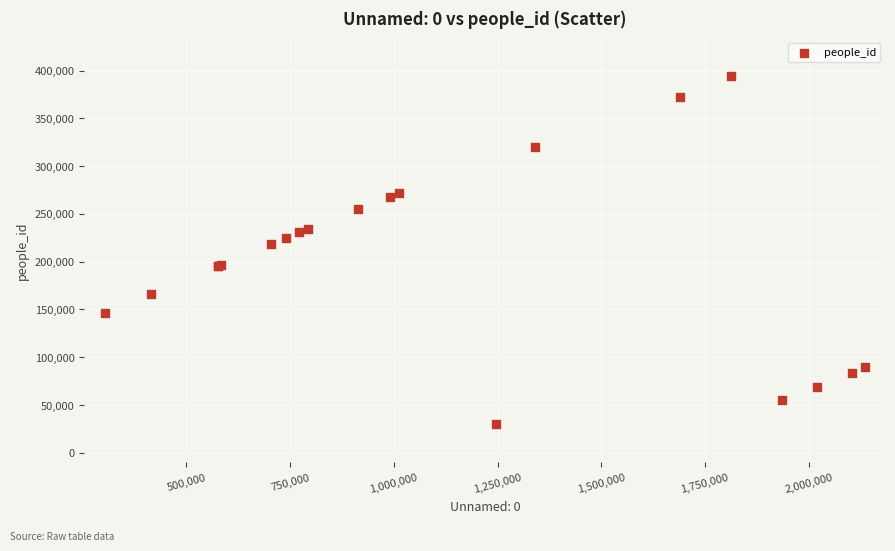

What Y value in the scatter plot is closest to 212329?

218917